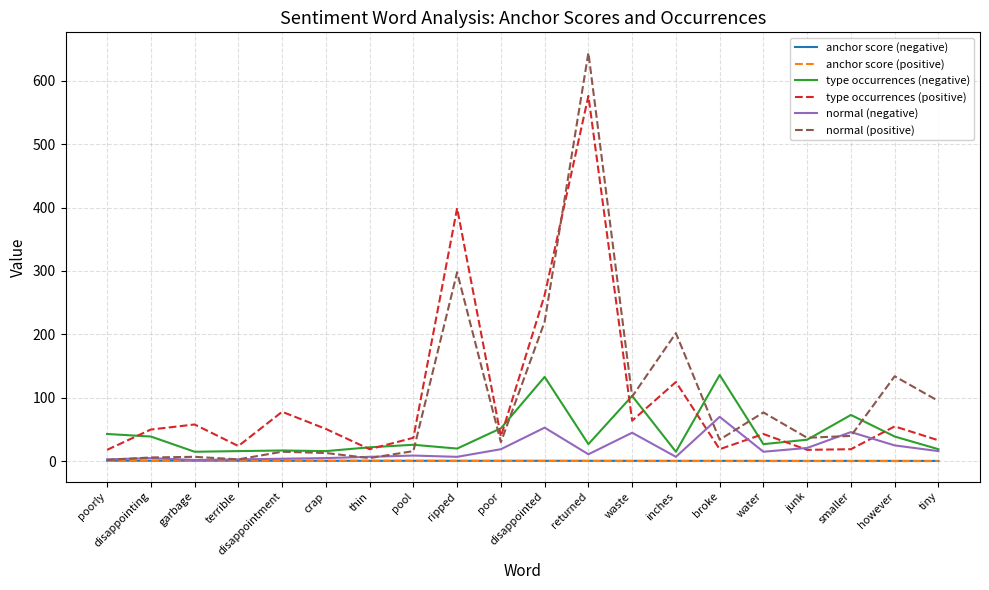

Is the value of type occurrences (positive) at disappointment greater than the value of anchor score (positive) at crap?

Yes